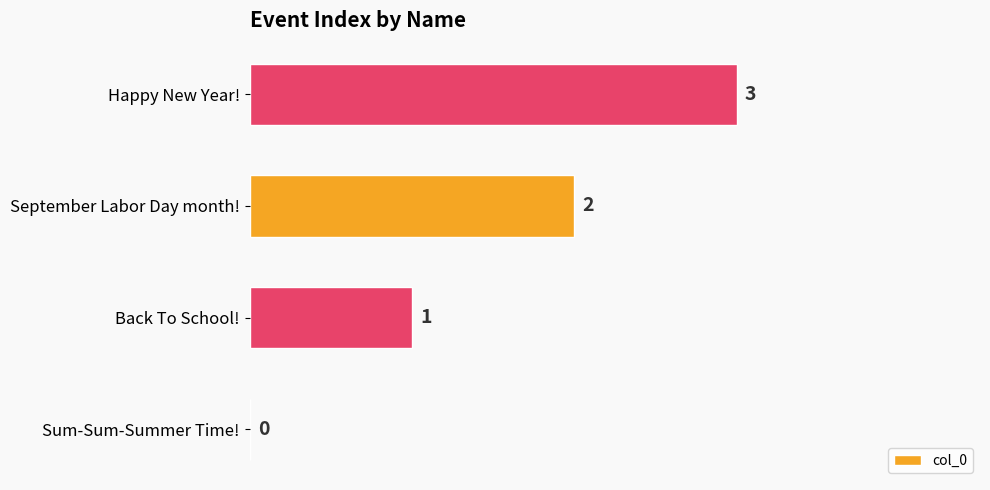

Which label corresponds to the largest value in the chart?

Happy New Year!